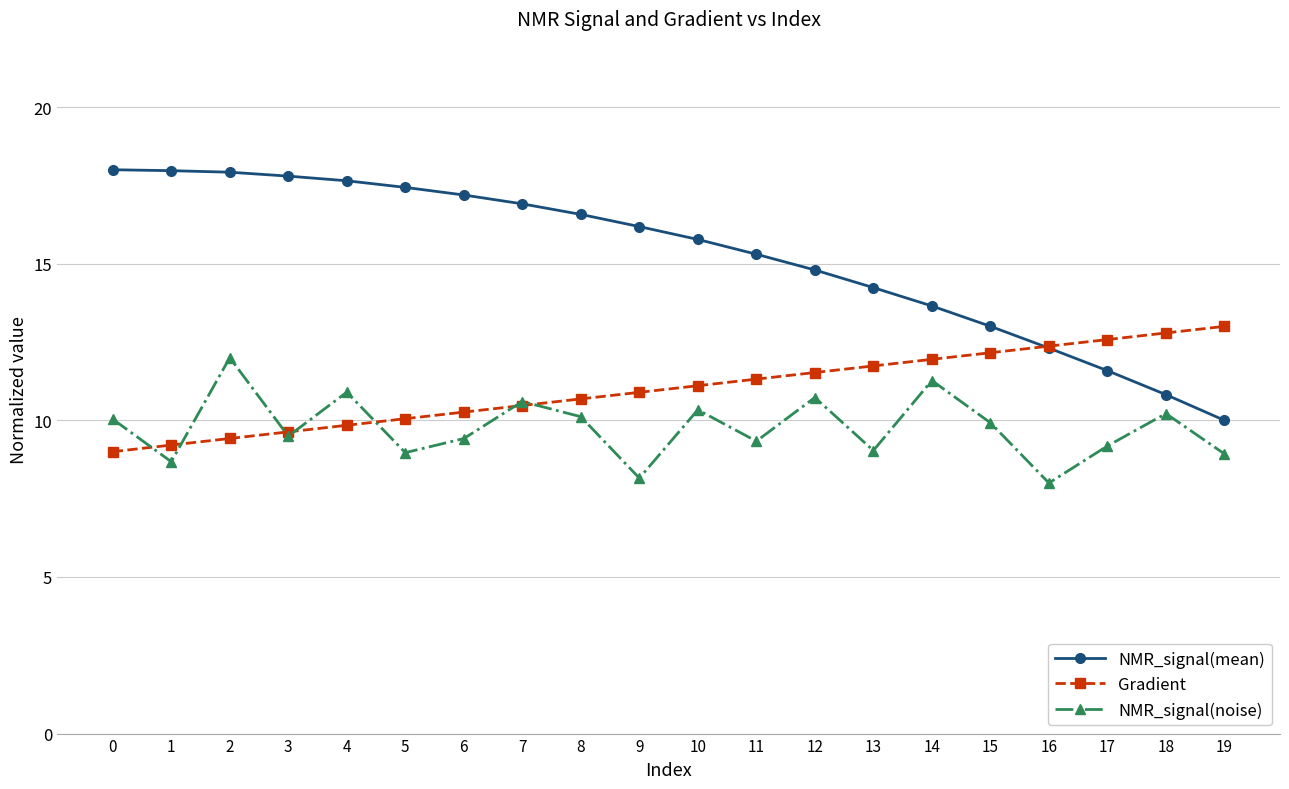

What is the approximate value of NMR_signal(mean) at 5?

17.4